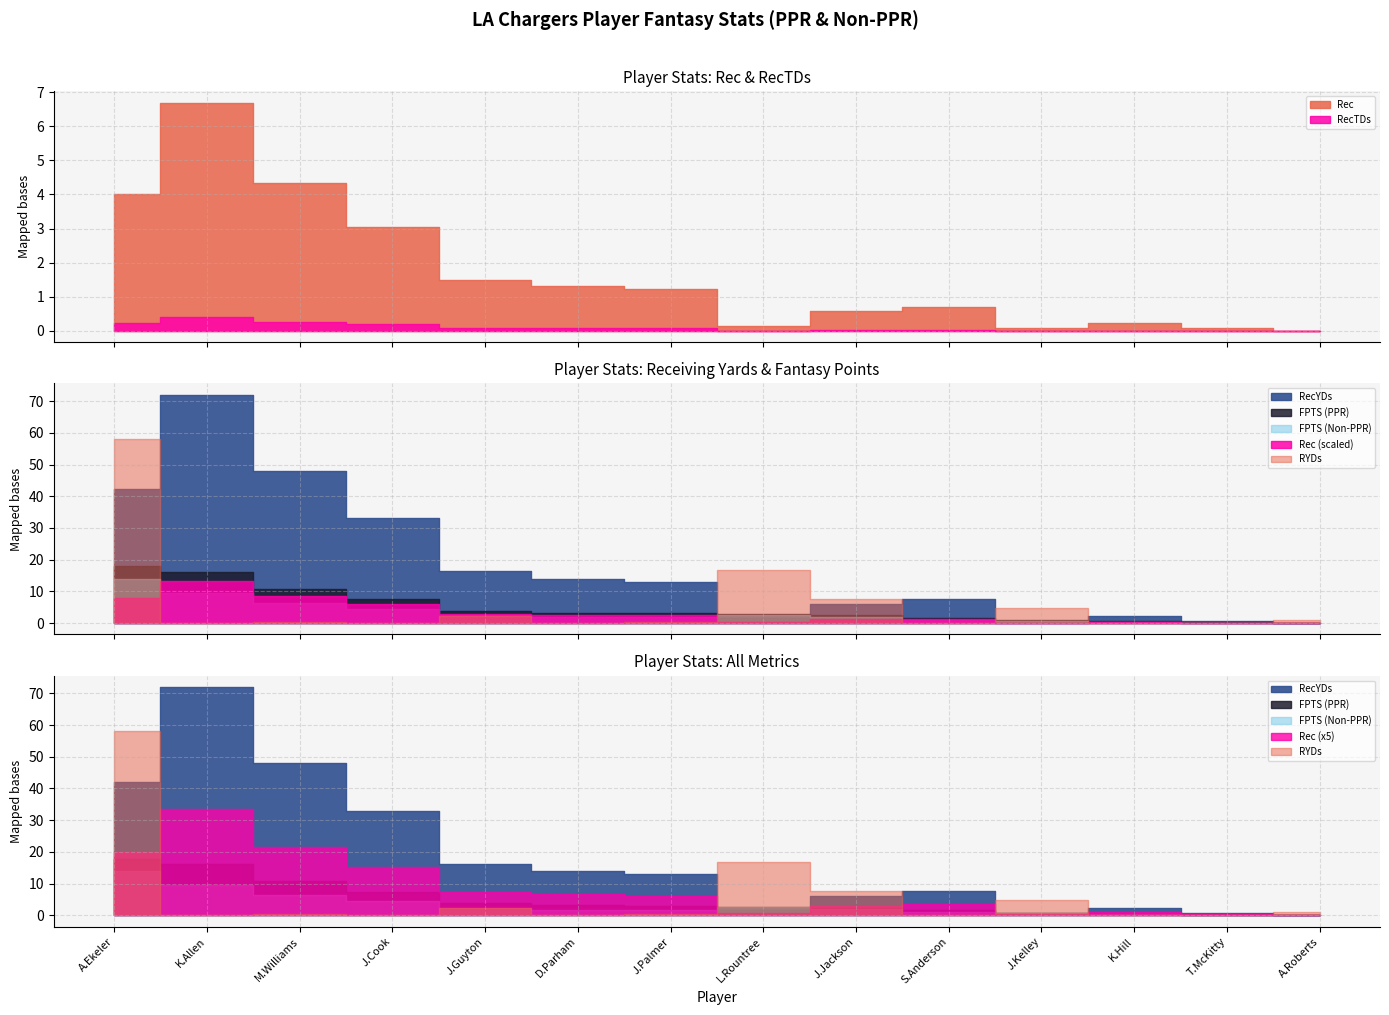

Rank the series at D.Parham from highest to lowest value.

RecYDs, FPTS (PPR), FPTS (Non-PPR), Rec, RecTDs, RYDs